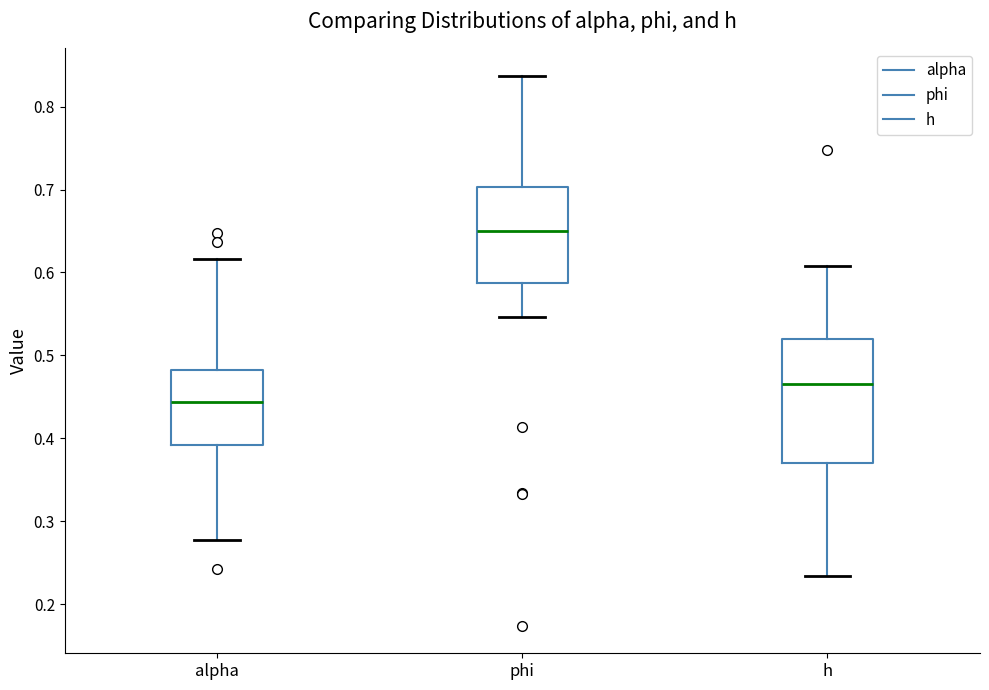

Which box is the tallest, from its lower edge to its upper edge?

h